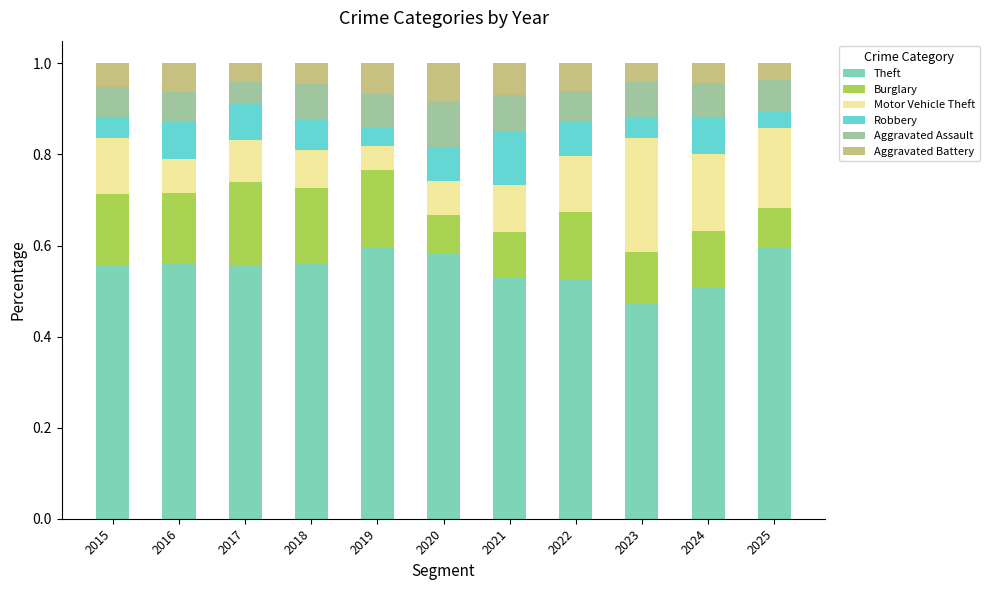

Count the Theft values in the range 0 to 1.

11